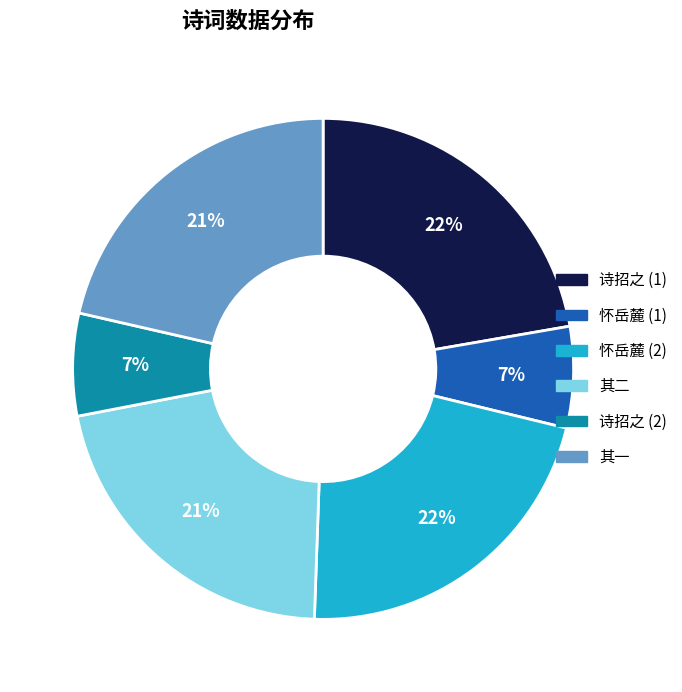

Does any single category account for the majority?

No